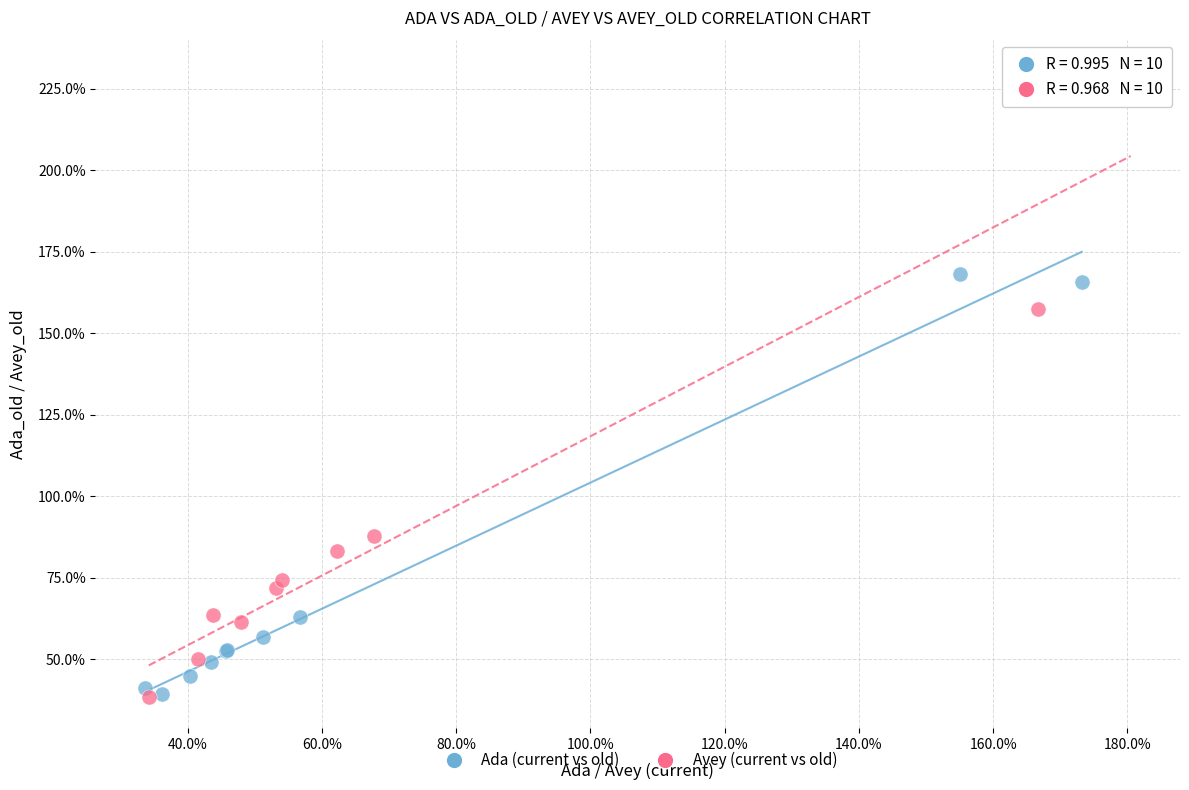

Which series contains the highest Y value?

Avey (current vs old)